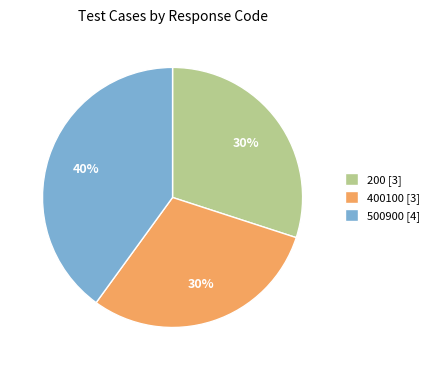

The 400100 [3] slice represents 30% of the pie. True or false?

True